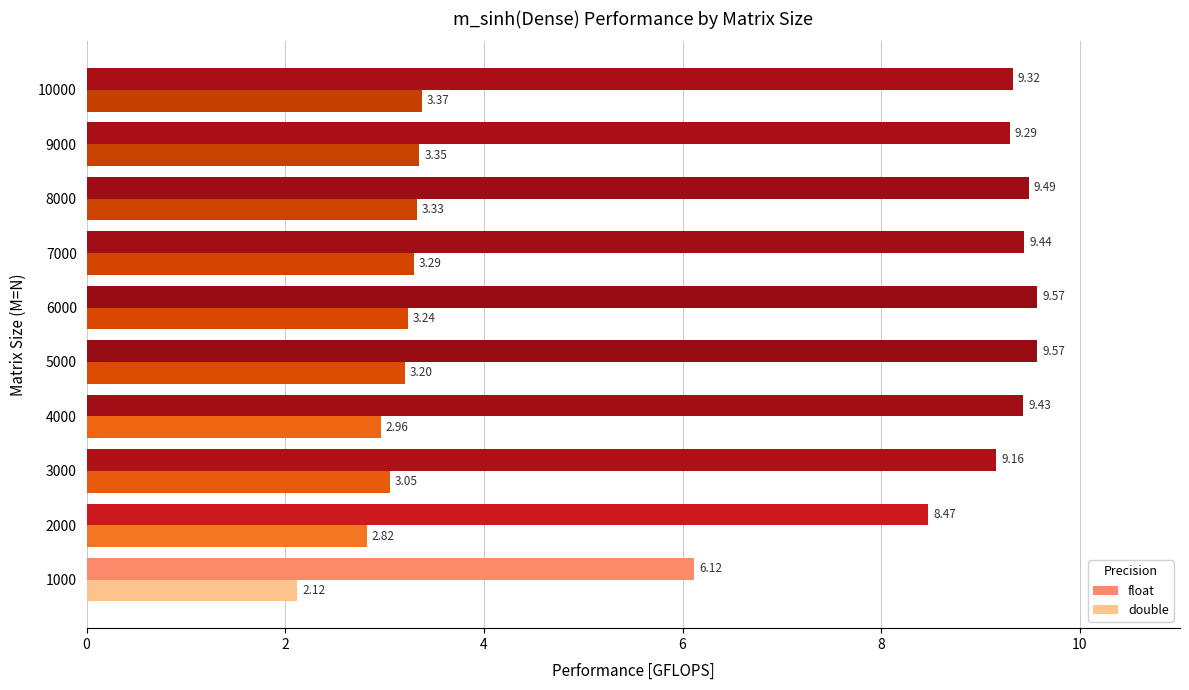

List the series in order of their overall mean, highest first.

float, double